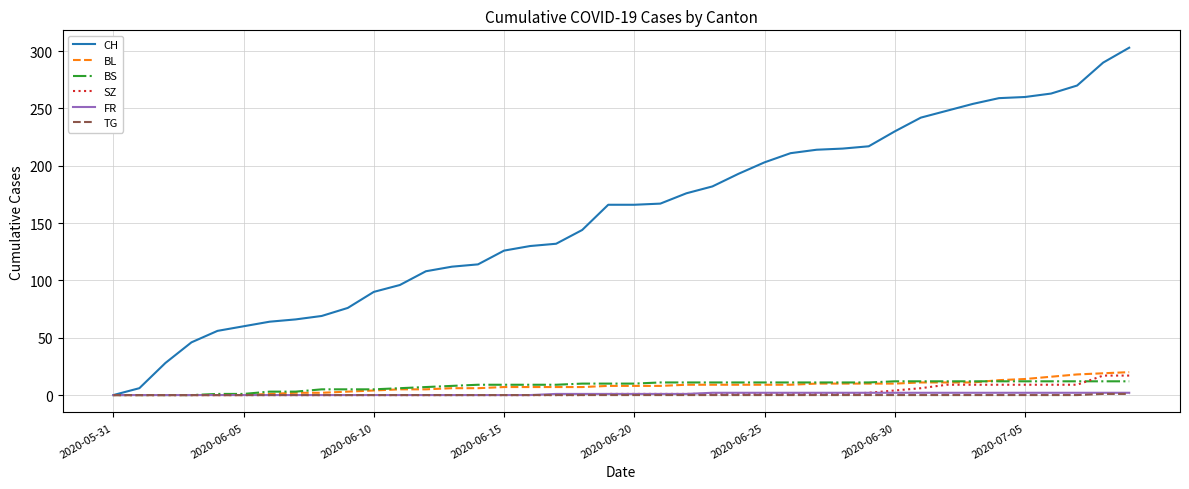

What is the maximum value for SZ?

17